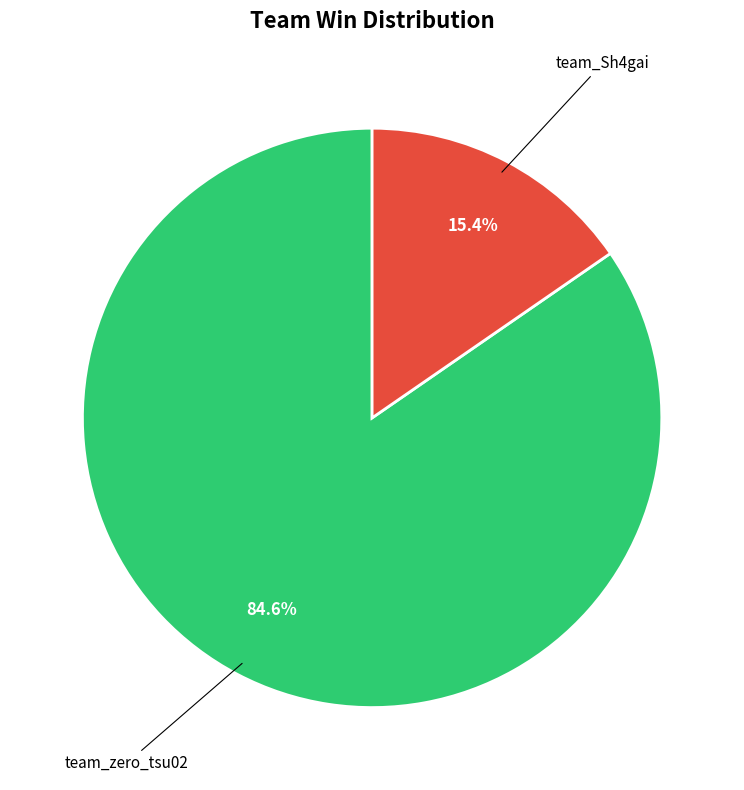

Which category has the biggest portion of the pie?

team_zero_tsu02